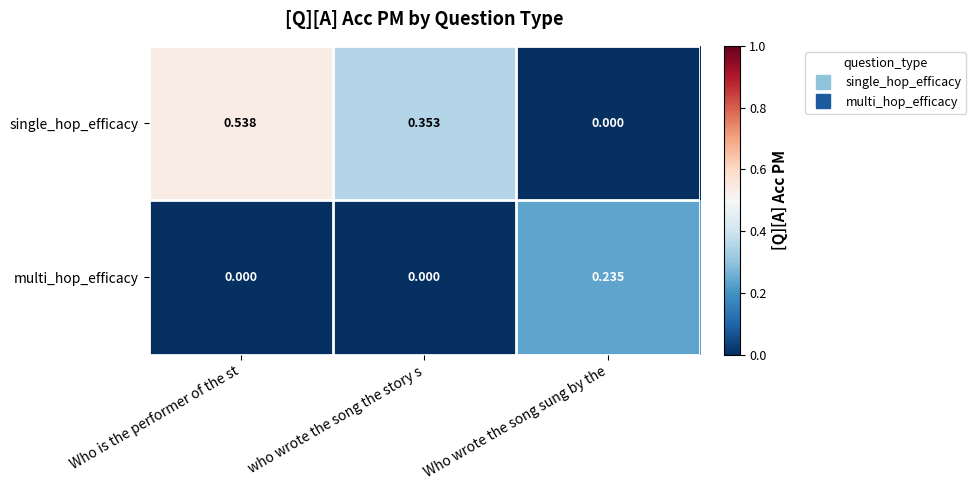

Which series has the largest range (max minus min)?

single_hop_efficacy